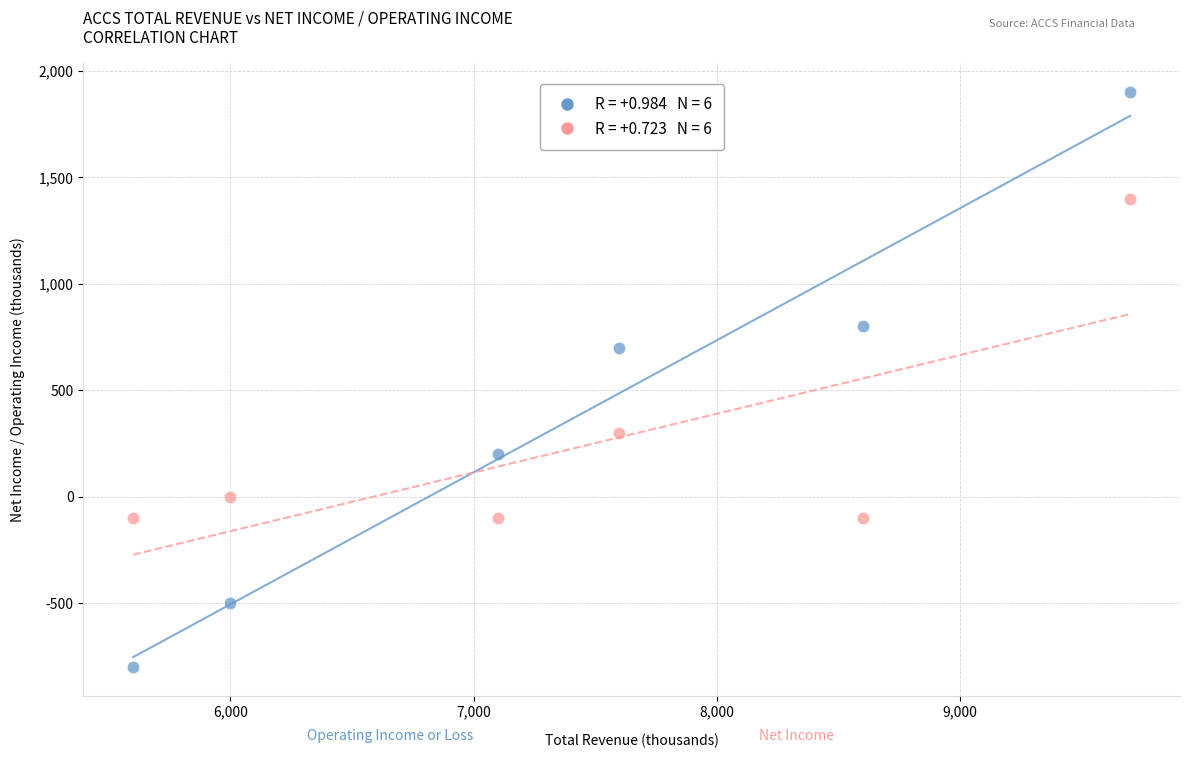

Across all series, what Y value is closest to 550?

700